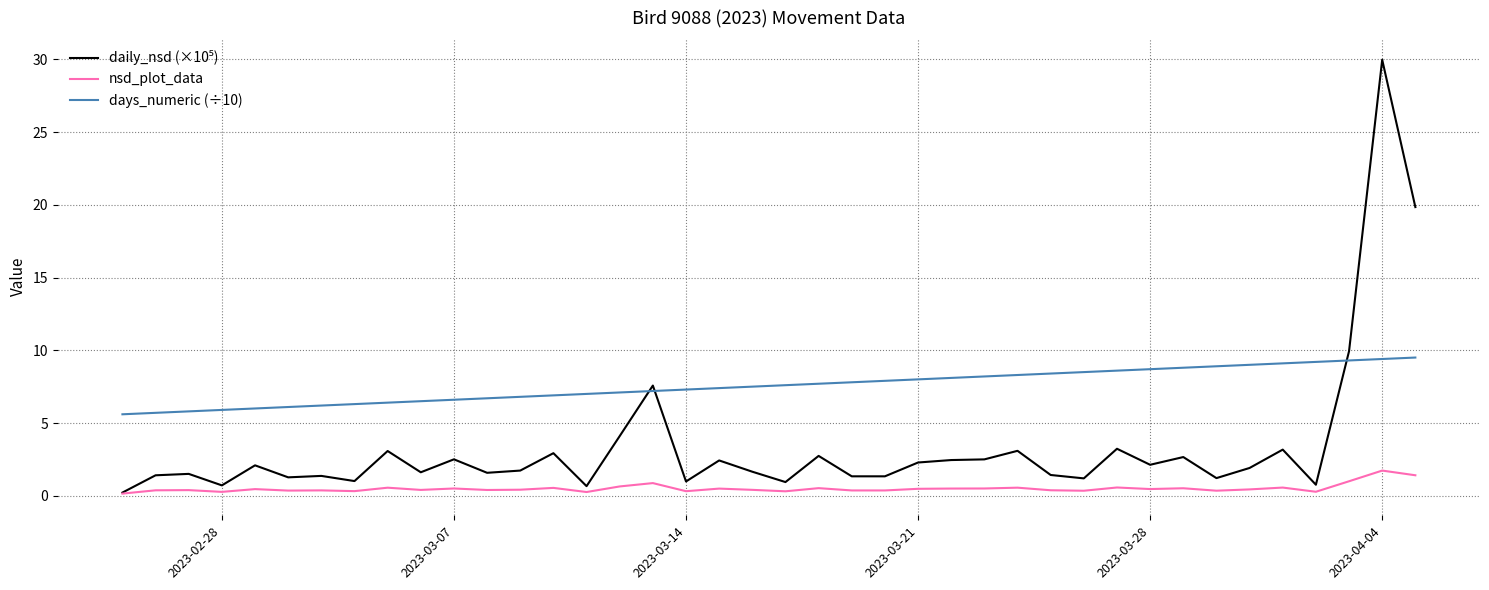

Is this an area chart (filled region under the line)?

No